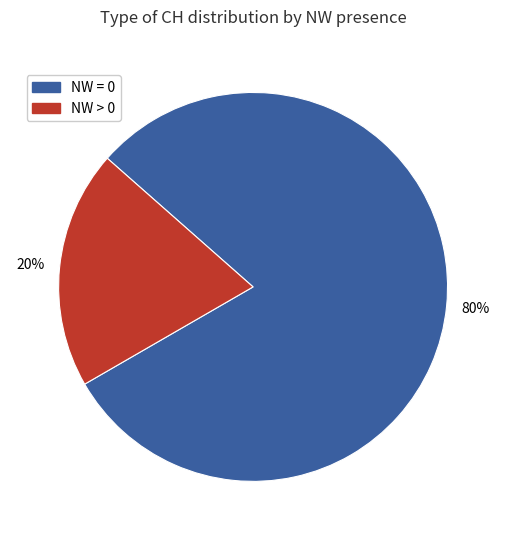

Is it true that NW > 0 is 20% of the pie?

True